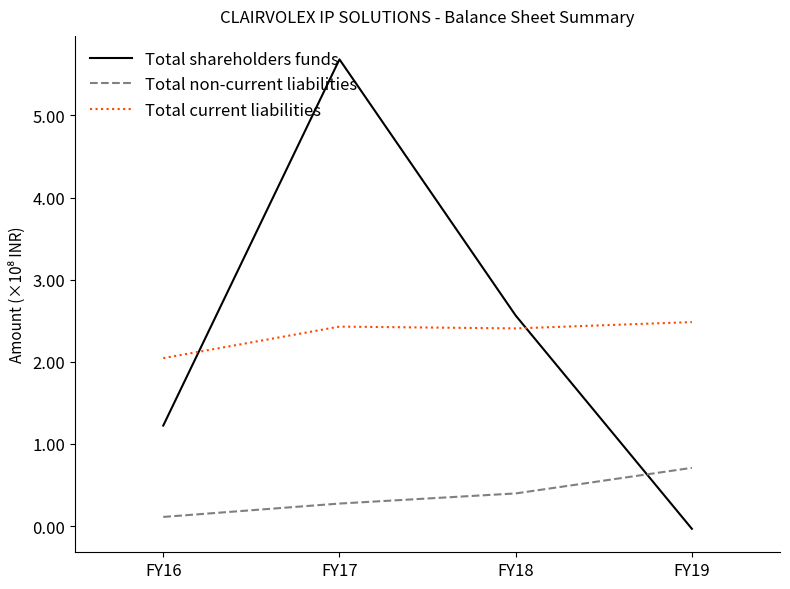

Is it true that Total current liabilities equals 66397486 at FY17?

False